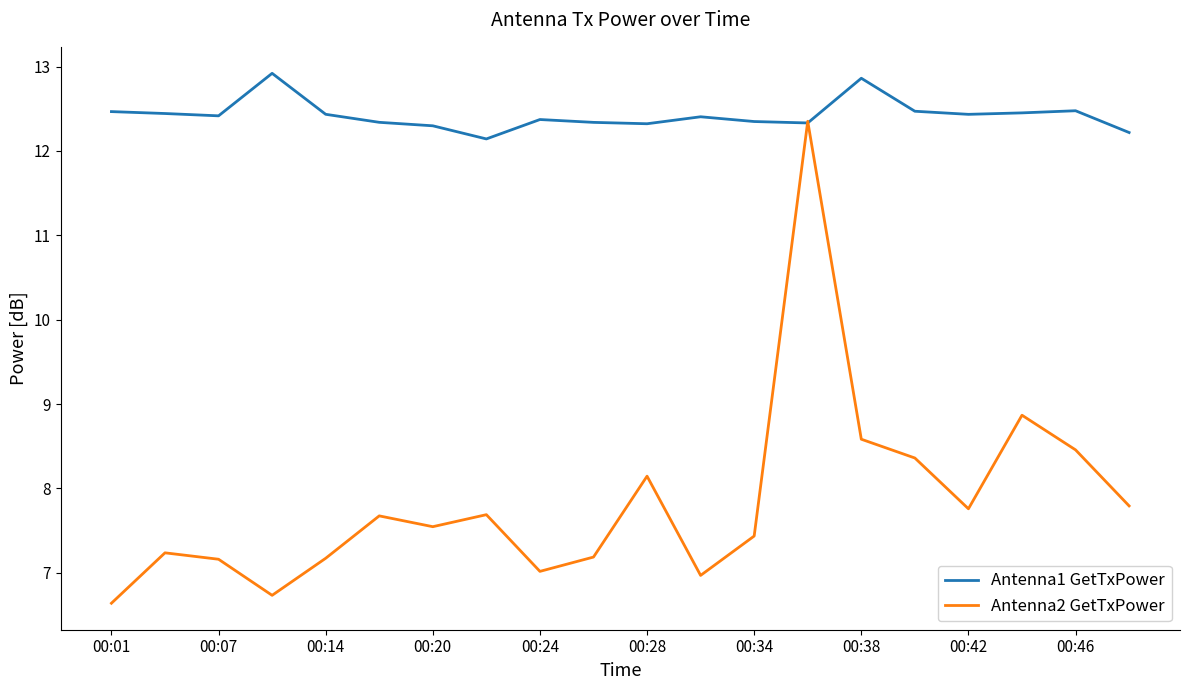

Which series has the widest spread of values?

Antenna2 GetTxPower